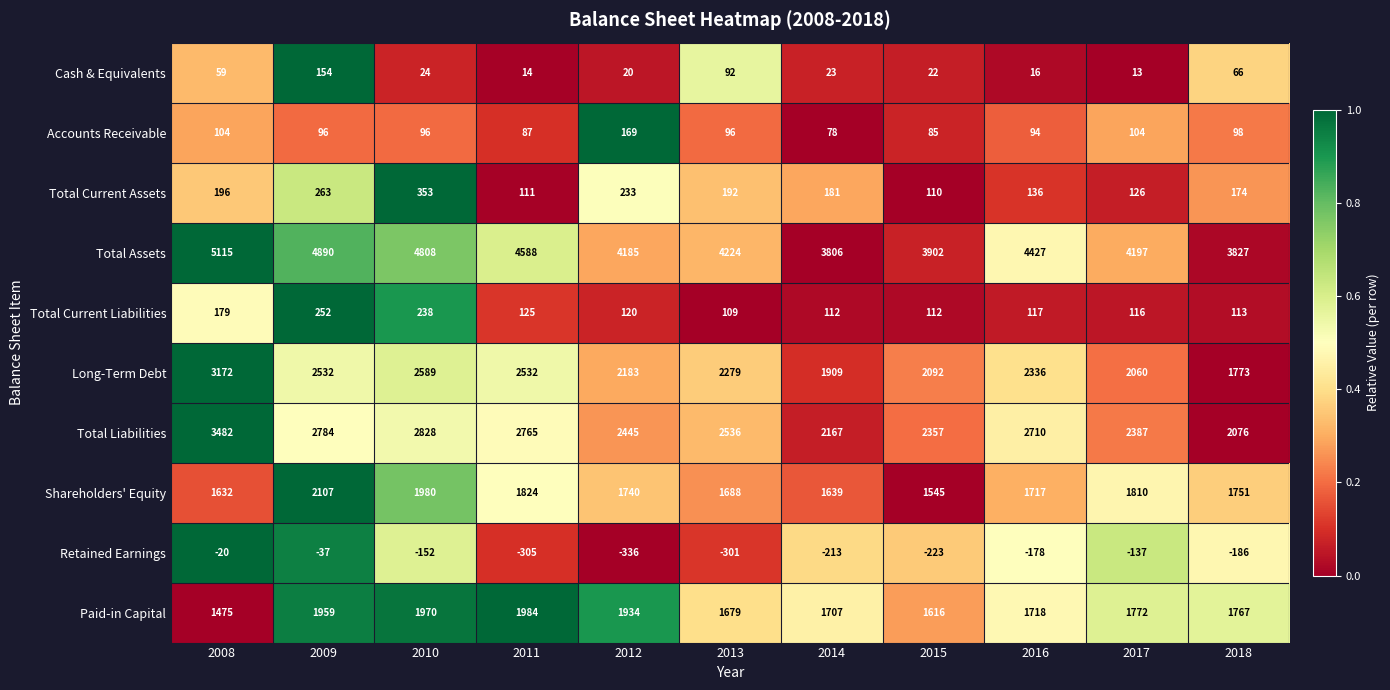

What is the difference between the maximum and minimum values in the Total Assets series?

1309